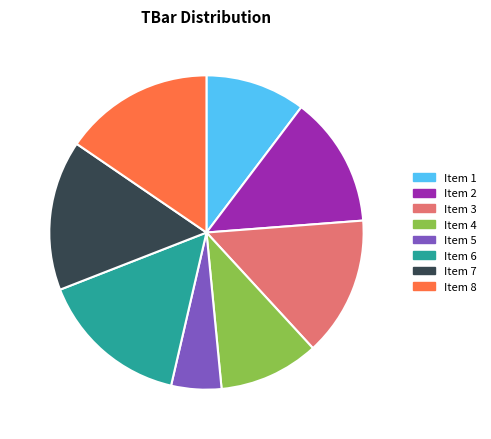

How many segments does this pie chart have?

8